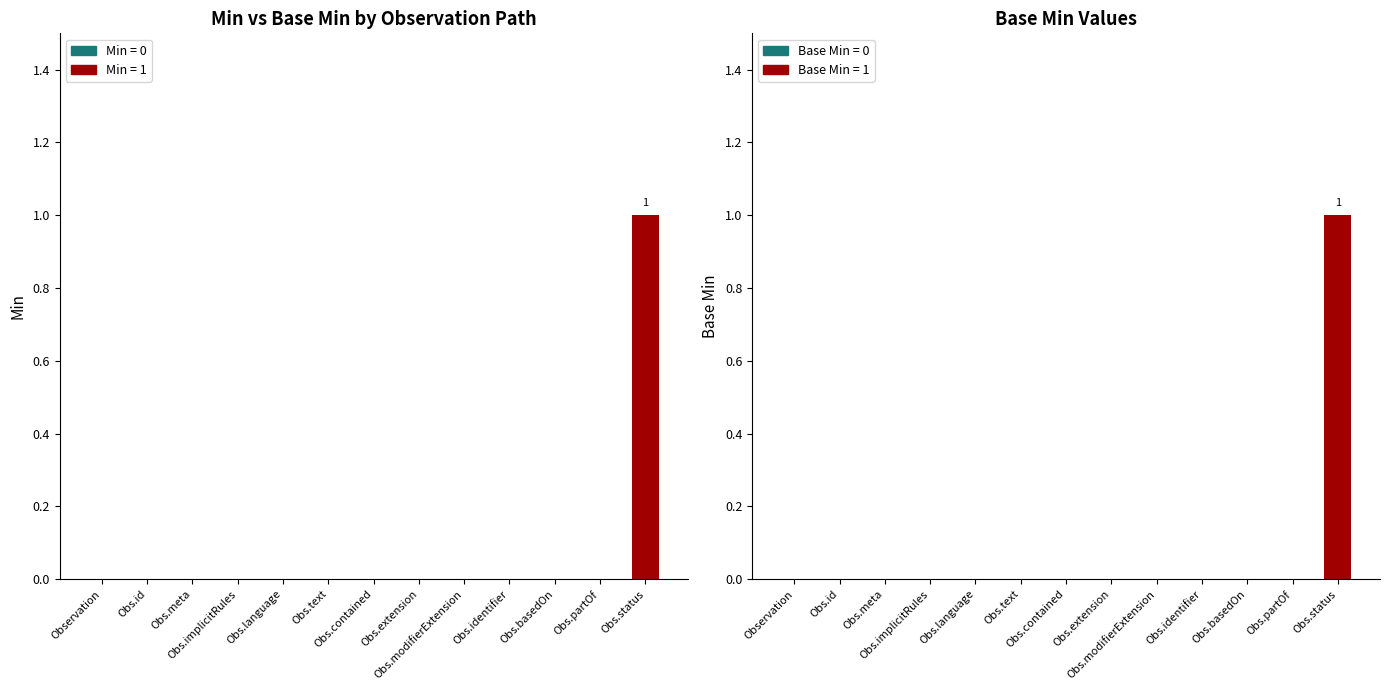

Reading right to left, list all the values displayed in this chart.

Min: Obs.status=1	Obs.partOf=0	Obs.basedOn=0	Obs.identifier=0	Obs.modifierExtension=0	Obs.extension=0	Obs.contained=0	Obs.text=0	Obs.language=0	Obs.implicitRules=0	Obs.meta=0	Obs.id=0	Observation=0
Base Min: Obs.status=1	Obs.partOf=0	Obs.basedOn=0	Obs.identifier=0	Obs.modifierExtension=0	Obs.extension=0	Obs.contained=0	Obs.text=0	Obs.language=0	Obs.implicitRules=0	Obs.meta=0	Obs.id=0	Observation=0